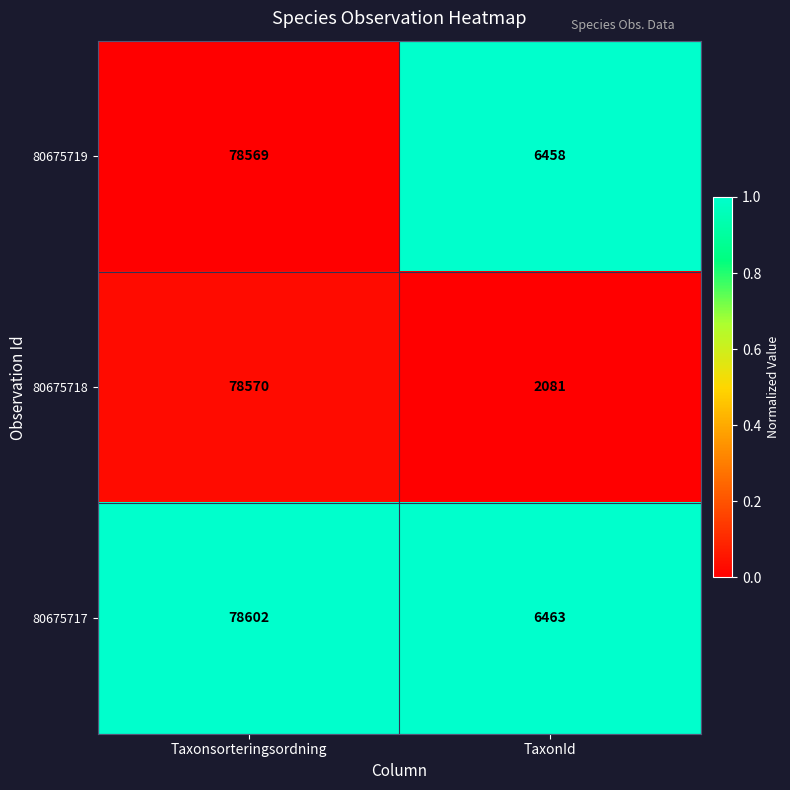

True or false: 80675719 has a value of 11205 at TaxonId.

False